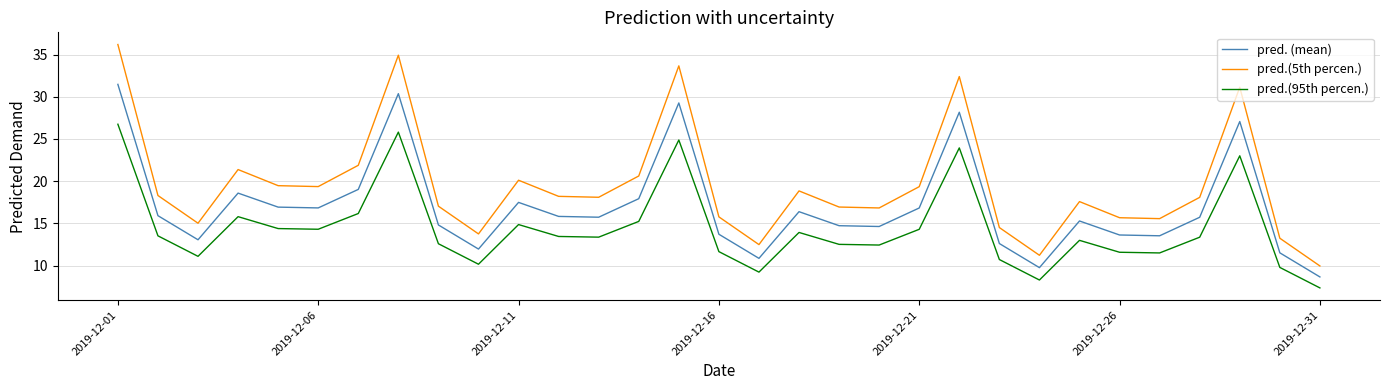

What is the difference between the maximum and minimum values in the pred.(95th percen.) series?

19.4